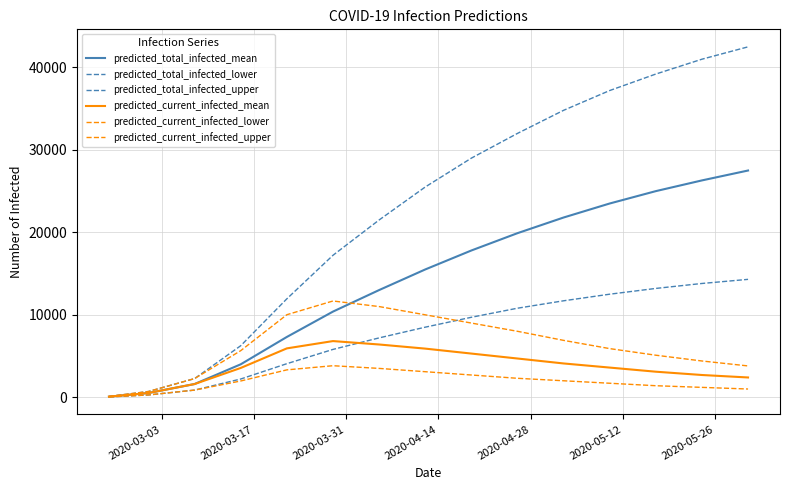

How many lines are shown in the chart?

6